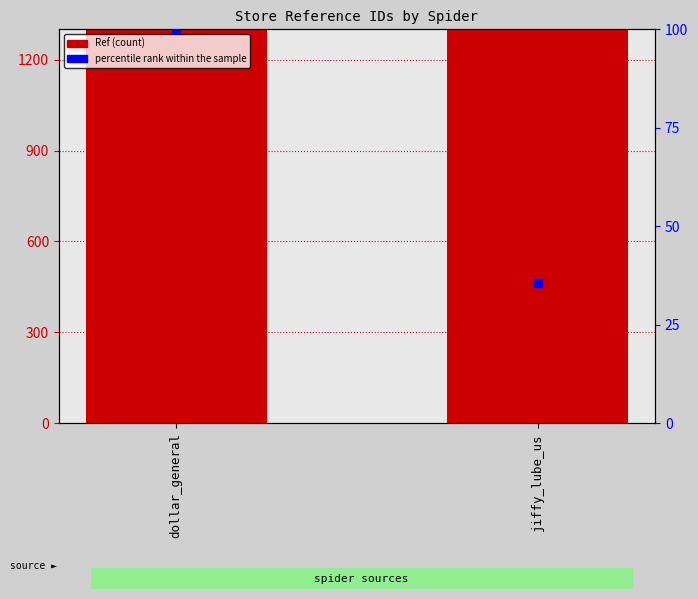

At which category is the sum across all series the highest?

dollar_general